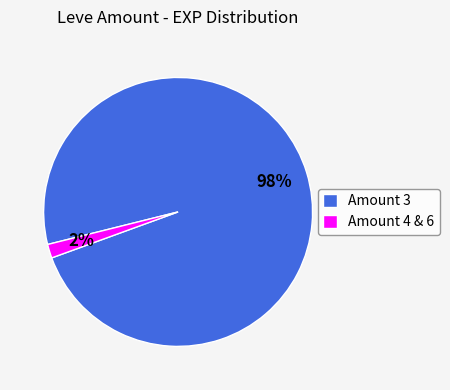

The Amount 4 & 6 slice represents 2% of the pie. True or false?

True